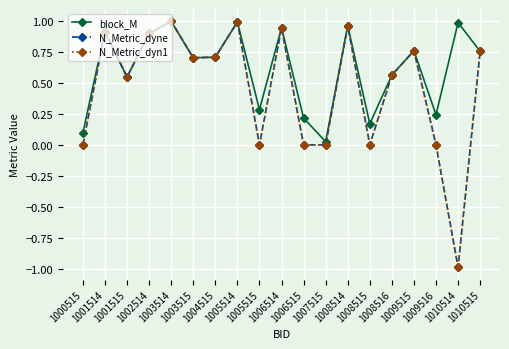

What is the value of the block_M point at the 15th from the left?

0.6